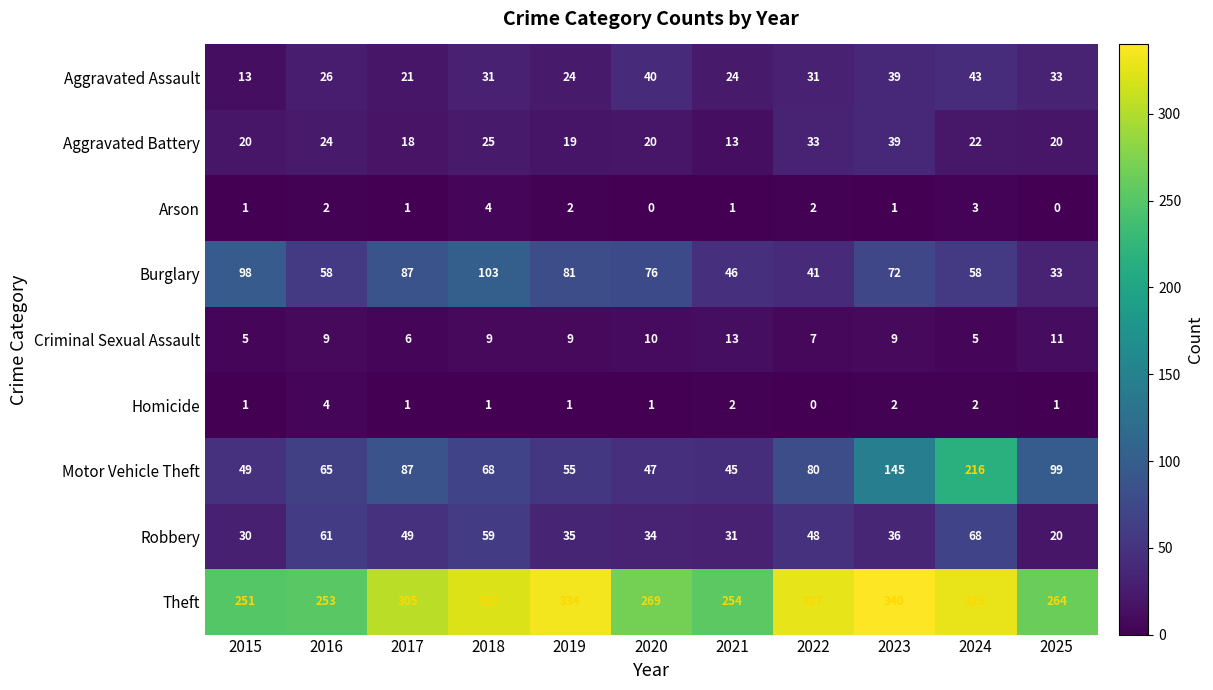

At which category is the sum across all series the highest?

2024